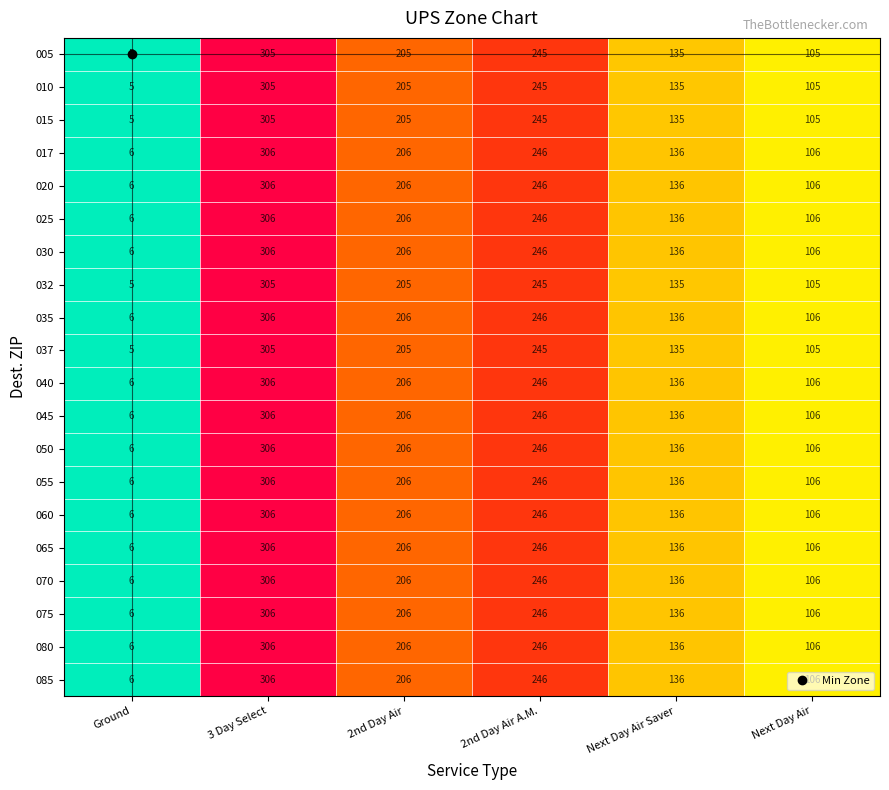

What is the difference between the highest and lowest values at Next Day Air?

1